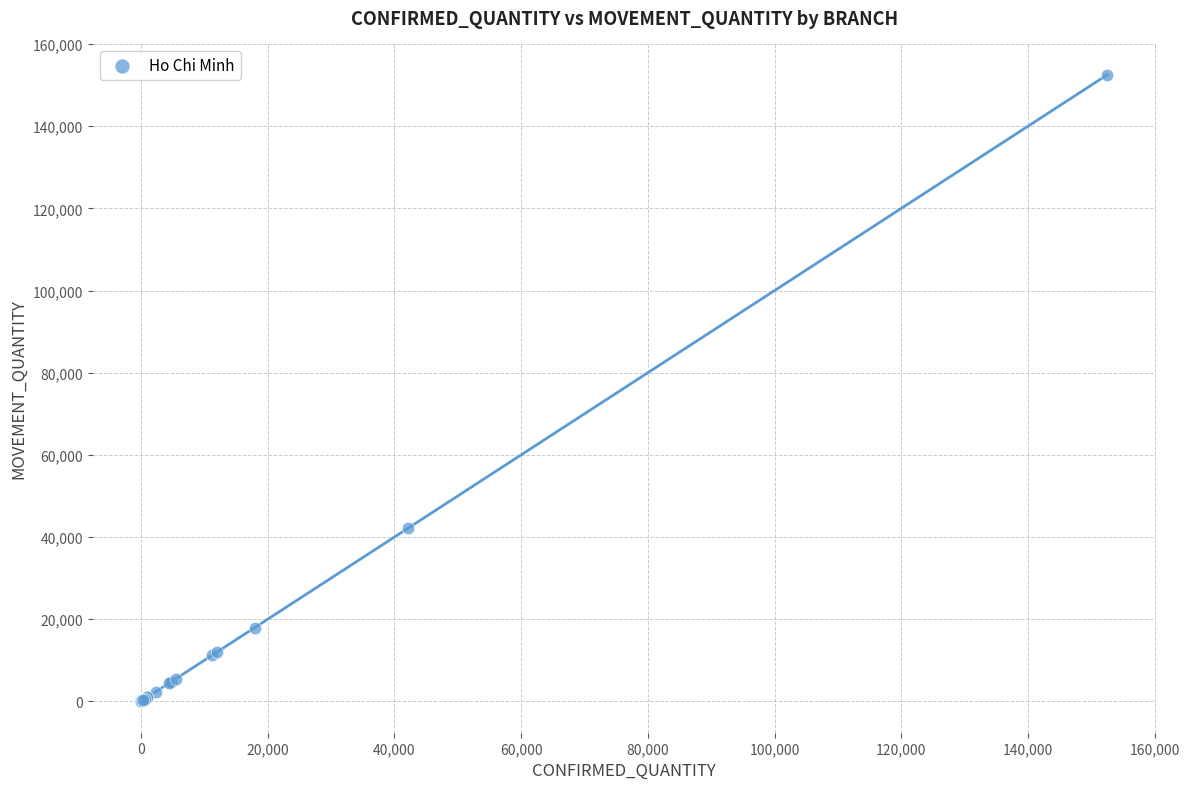

What Y value in the scatter plot is closest to 76260?

42120